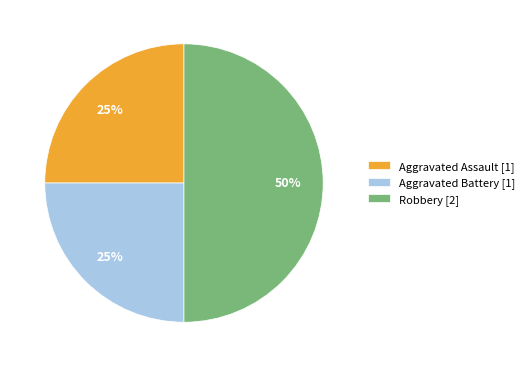

Is the sum of Aggravated Assault [1] and Robbery [2] greater than half?

Yes